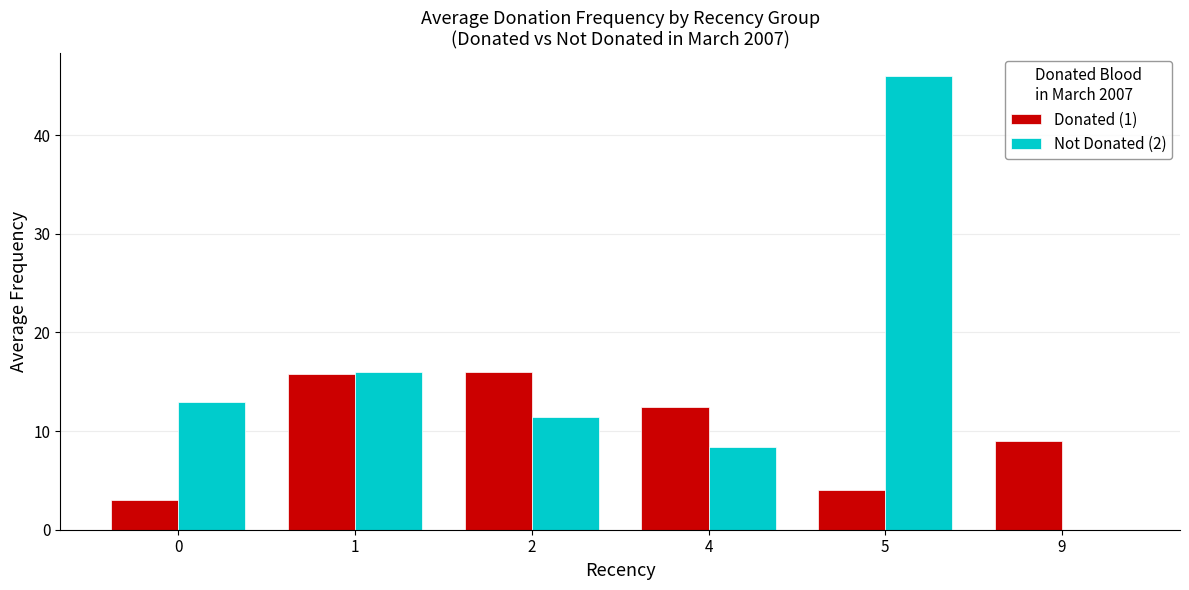

What is the maximum value for Not Donated (2)?

46.0